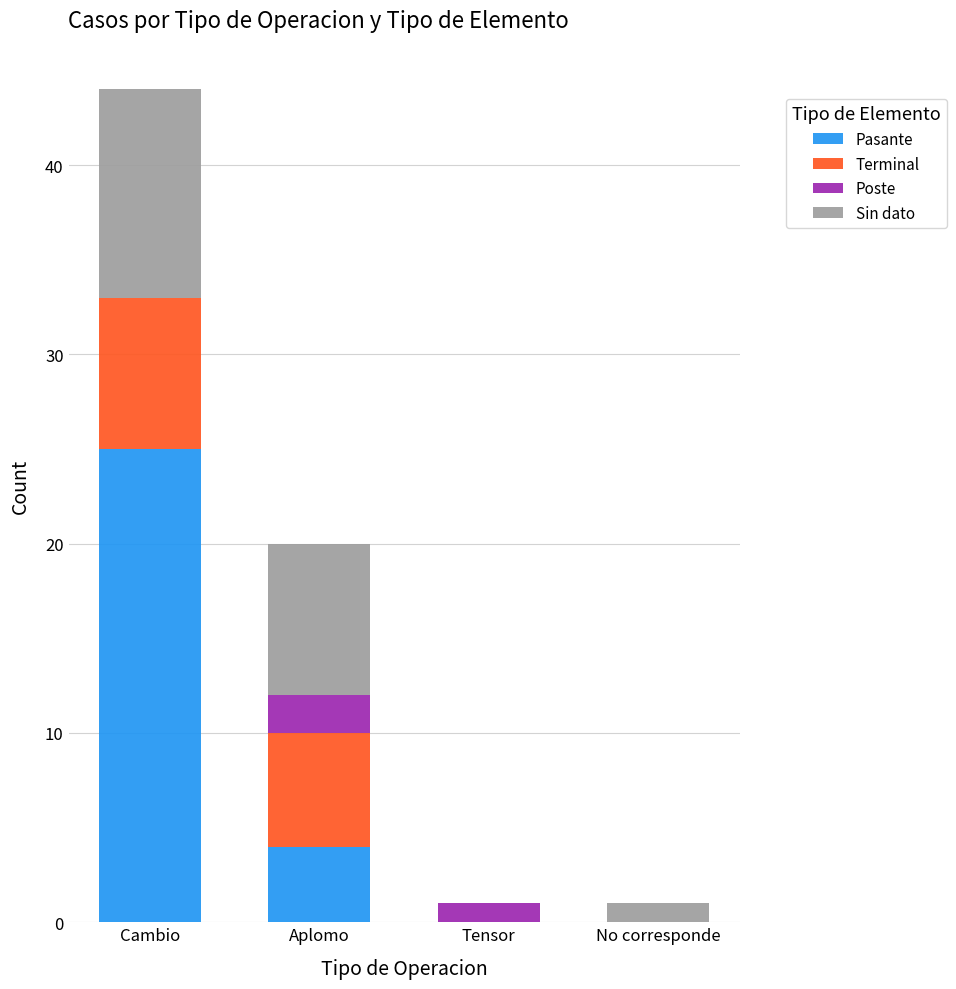

What value does the Pasante series have at Aplomo?

4